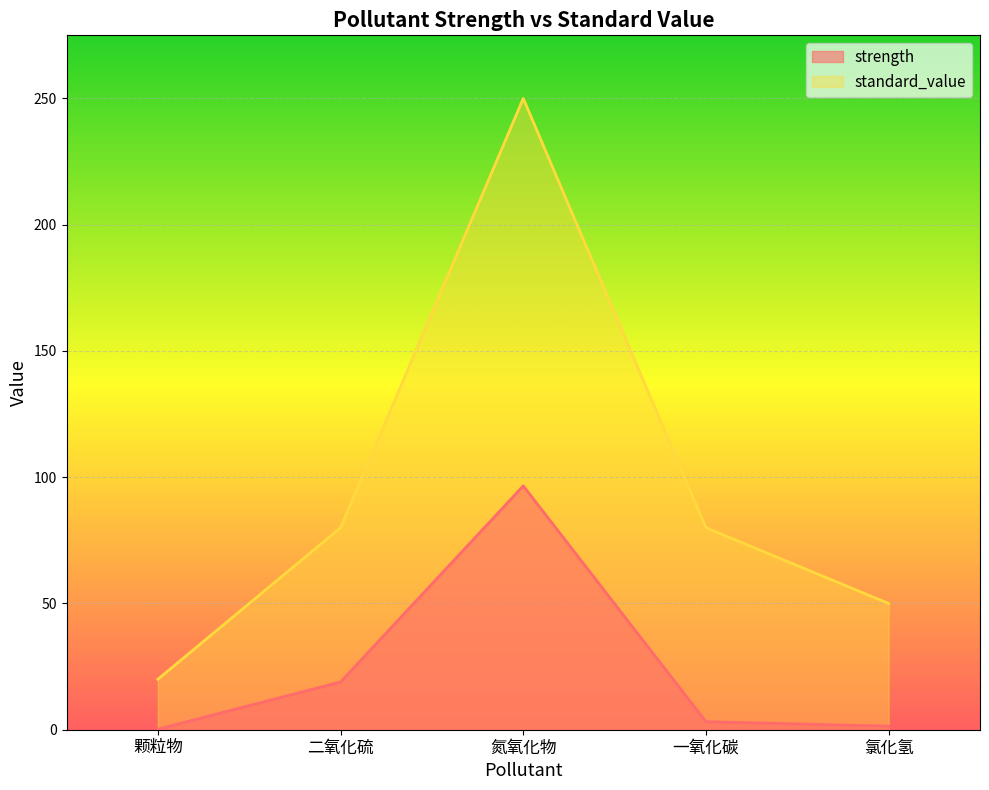

Which category has the lowest value in the strength series?

颗粒物